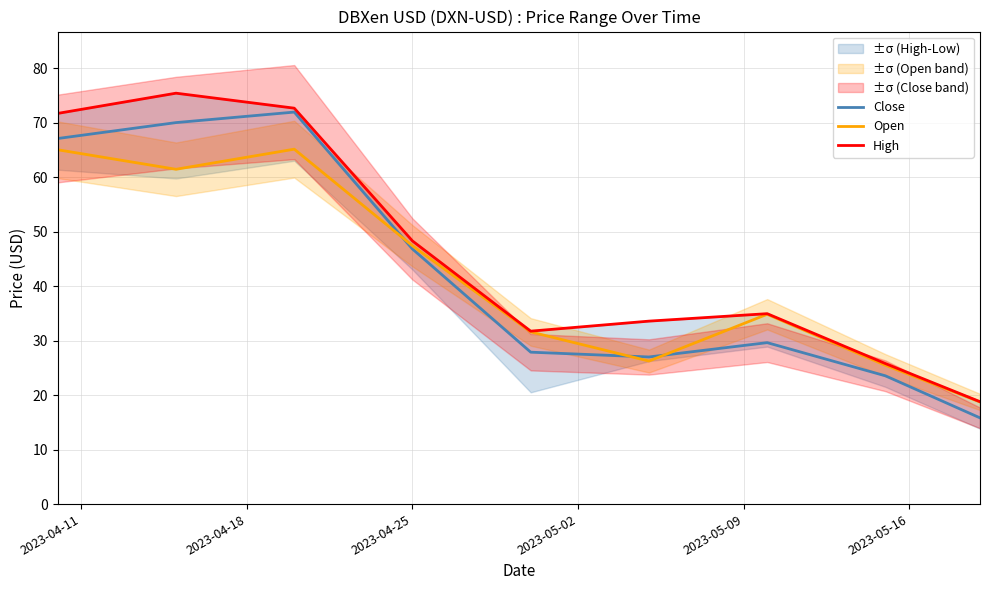

True or false: Open and High cross at least once.

False